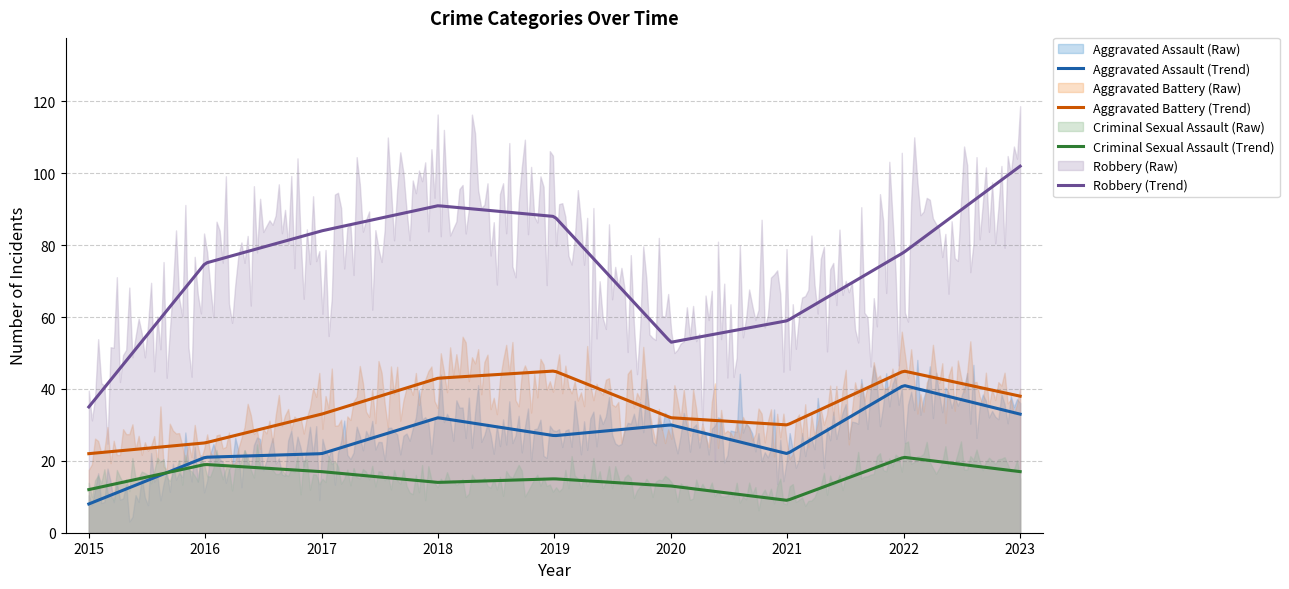

What is the spread (max minus min) of values at 2018?

77